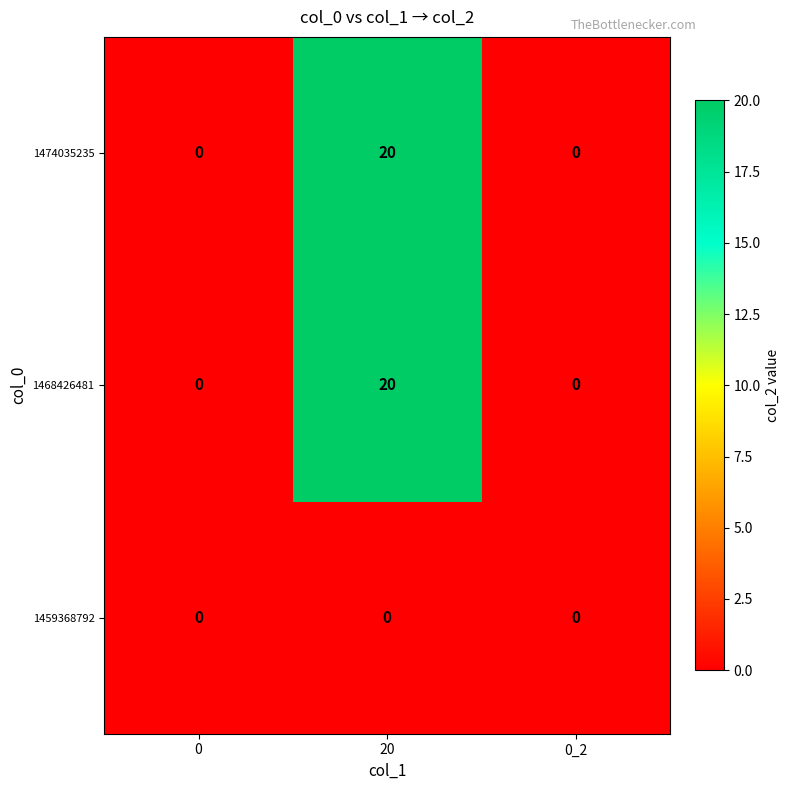

Reading left to right, what are all the values shown in this chart?

1474035235: 0=0	20=20	0_2=0
1468426481: 0=0	20=20	0_2=0
1459368792: 0=0	20=0	0_2=0